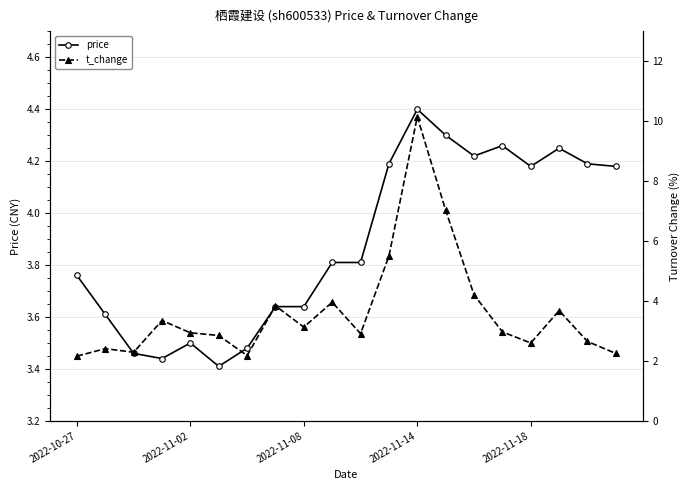

What is the average value of the t_change series?

3.7